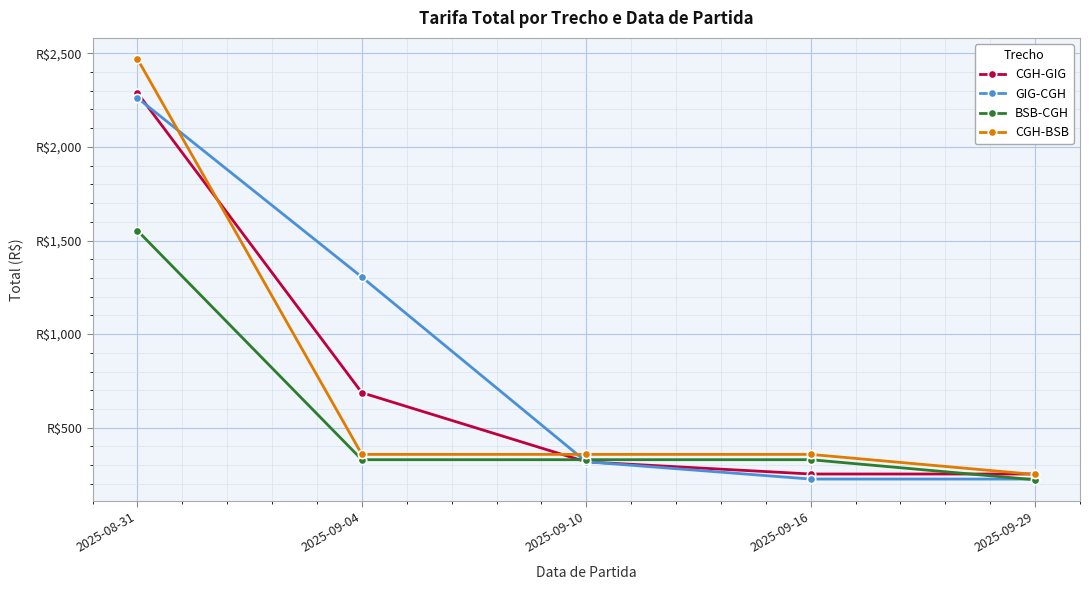

Which series changed the most between 2025-09-16 and 2025-09-29?

BSB-CGH